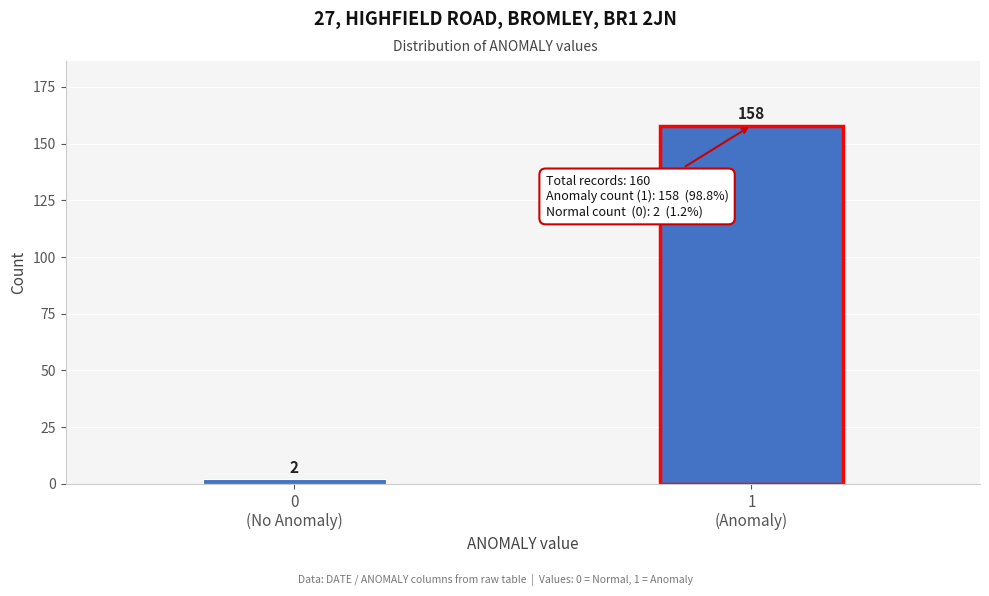

Reading left to right, transcribe all the data shown in this chart.

2	158